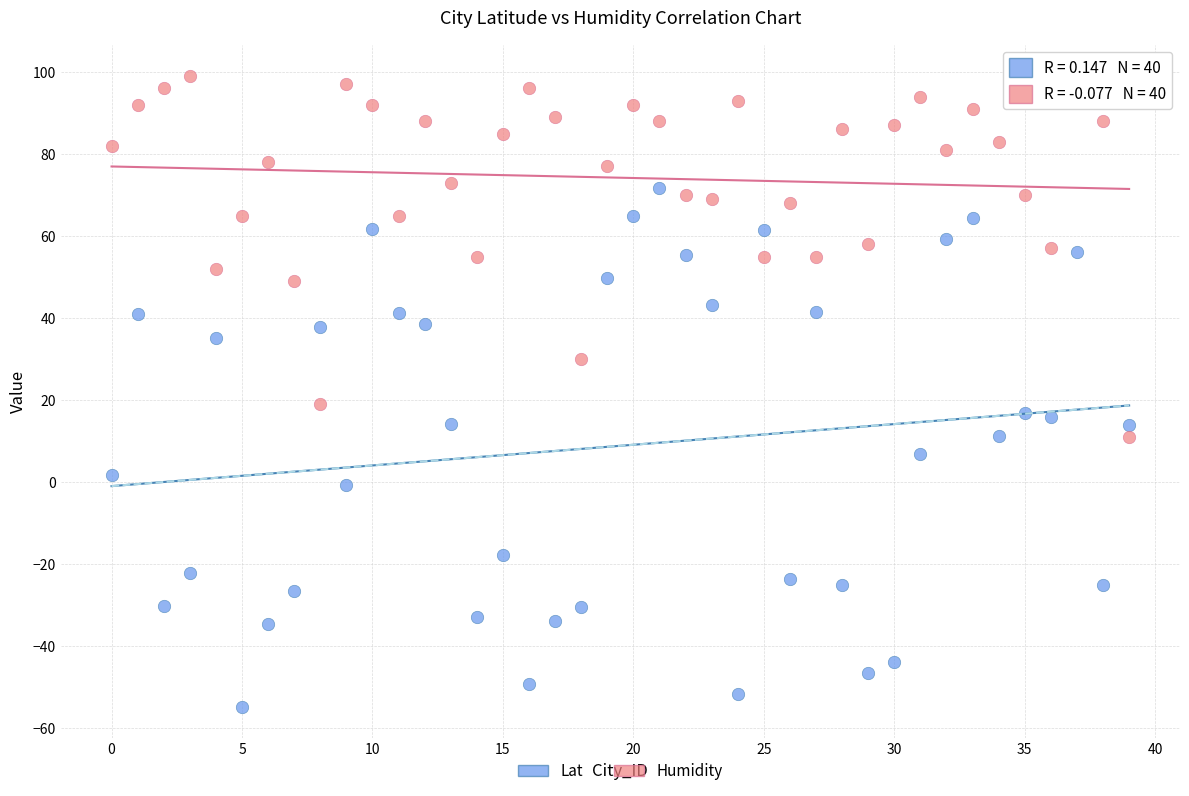

Which series contains the lowest Y value?

Lat